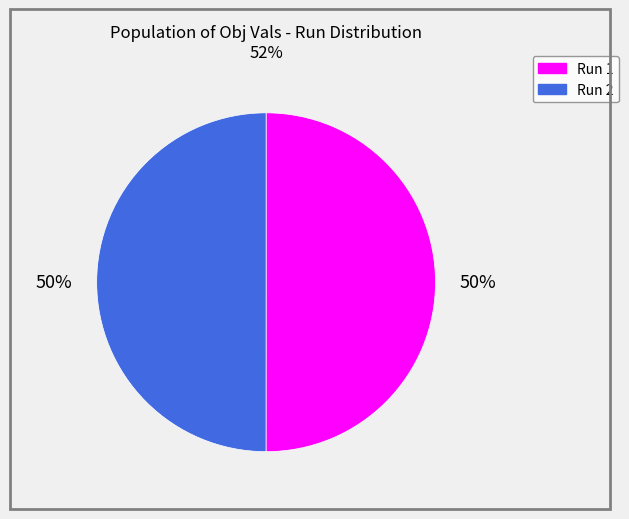

To the nearest percent, what is the average slice percentage?

50%